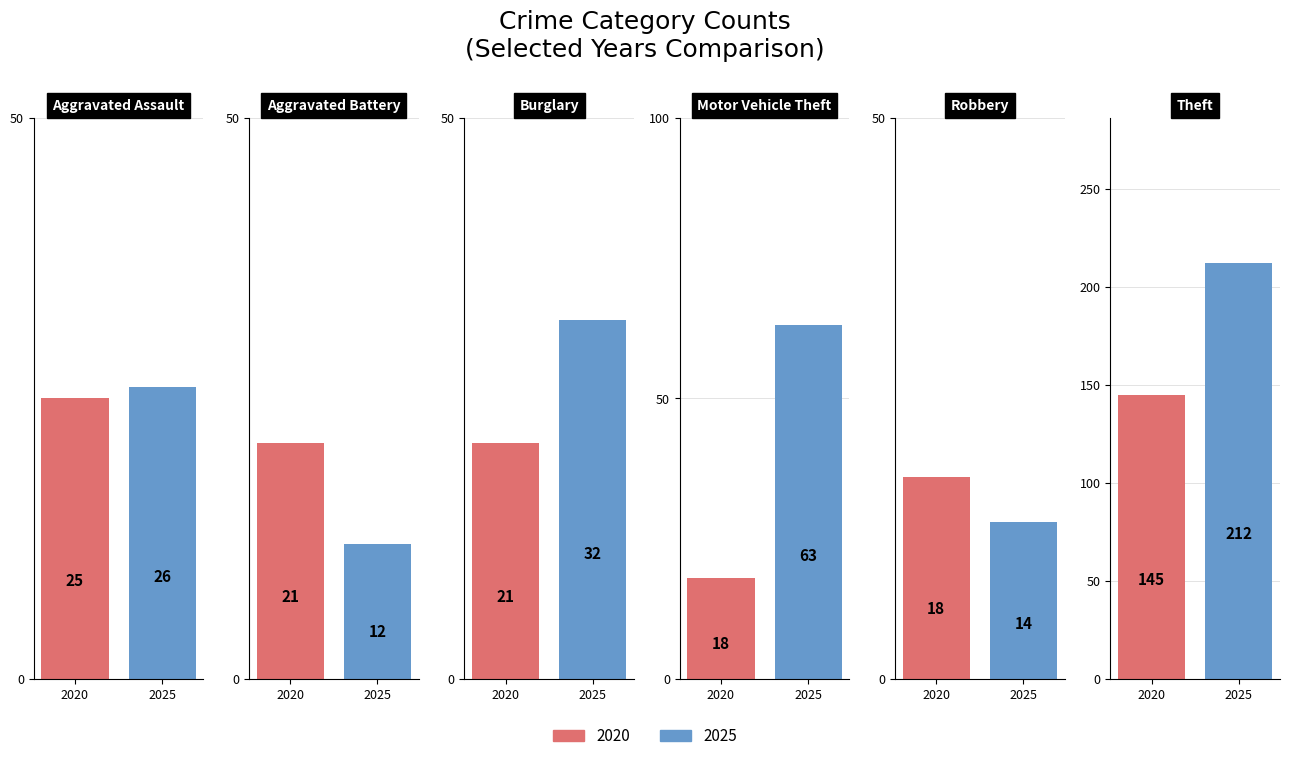

Is it true that Aggravated Assault equals 8 at 2020?

False